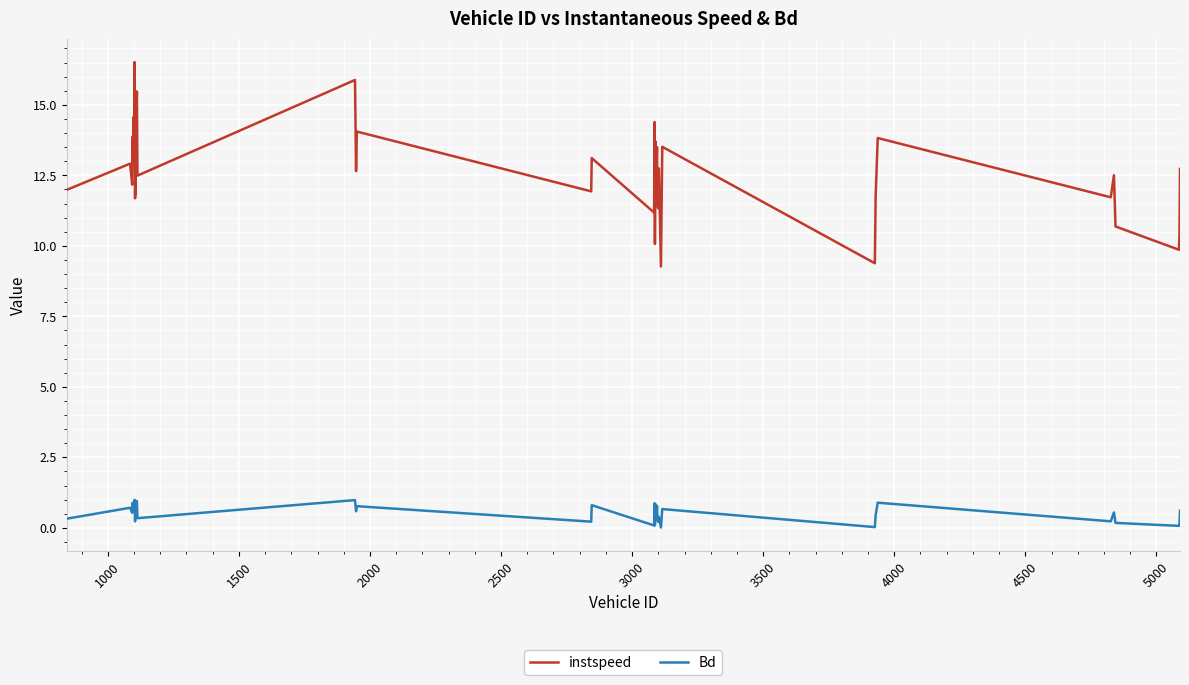

What is the maximum value shown in the chart?

16.5